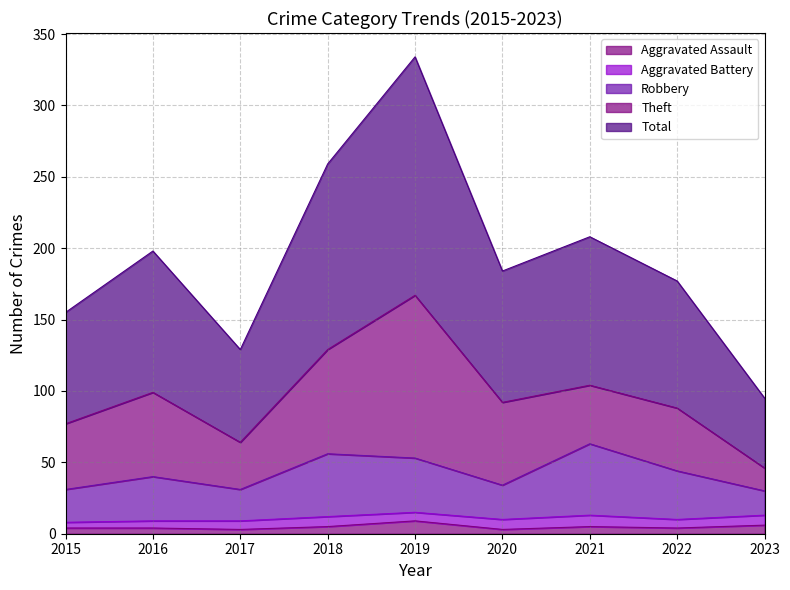

What is the maximum value for Aggravated Assault?

9